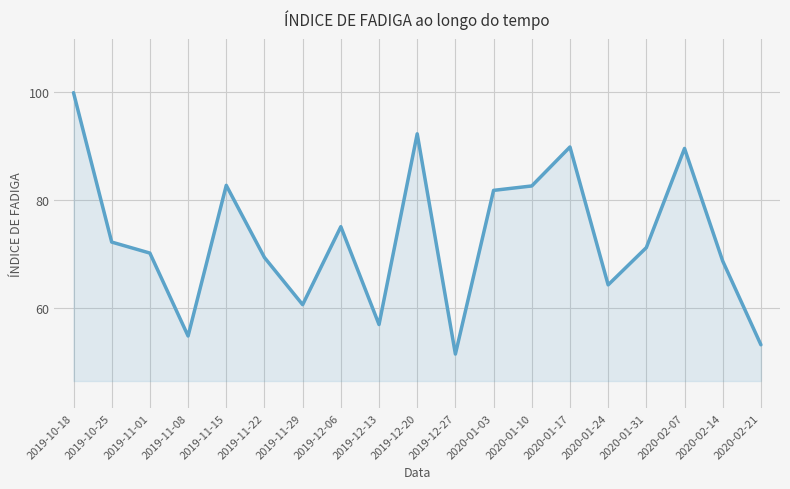

Where does the data first go above 71?

2019-10-18